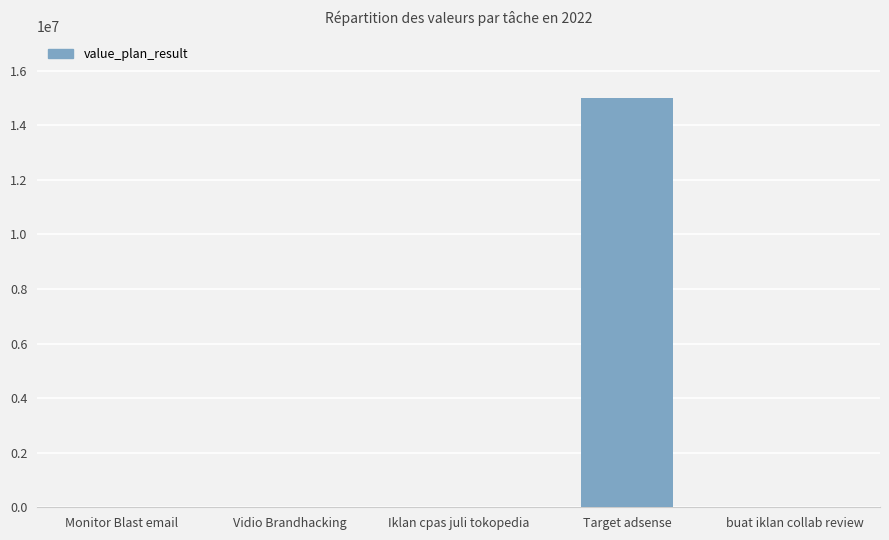

Between Target adsense and Monitor Blast email, which is larger?

Target adsense